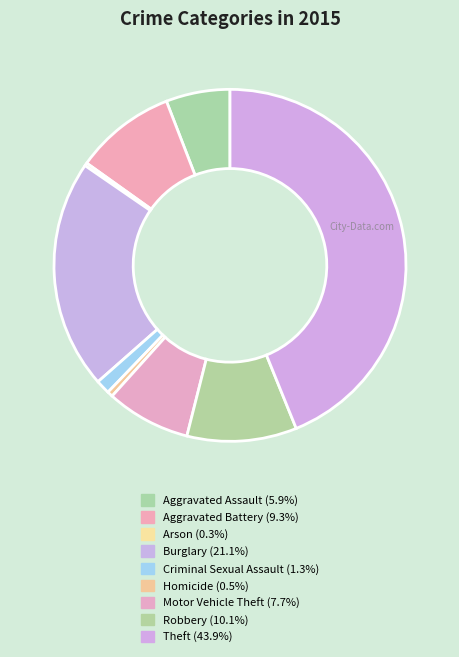

The Burglary slice represents 27% of the pie. True or false?

False